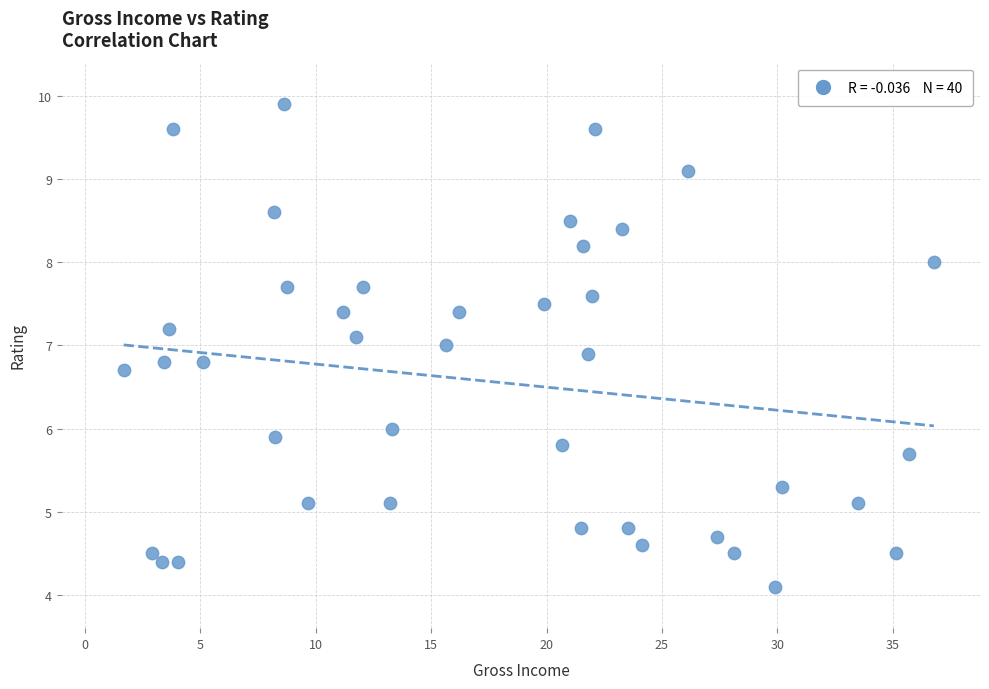

What is the range of Y values (max minus min)?

5.8